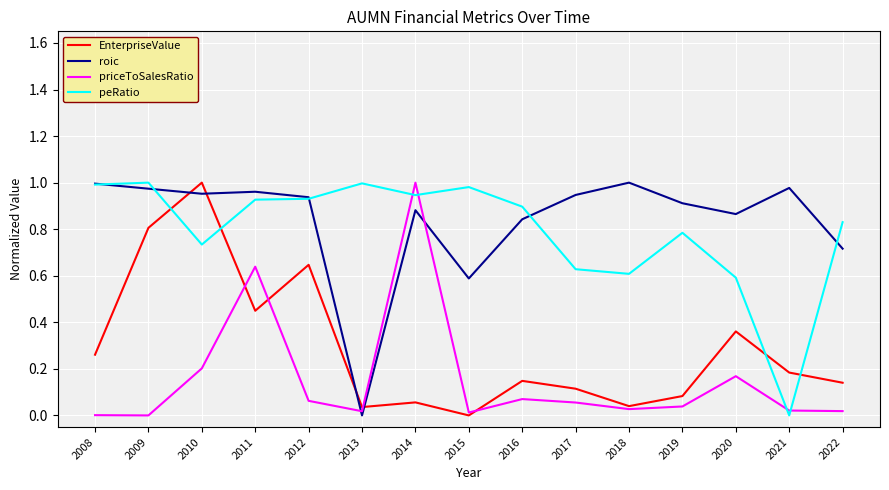

How many positive values does the EnterpriseValue series have?

14